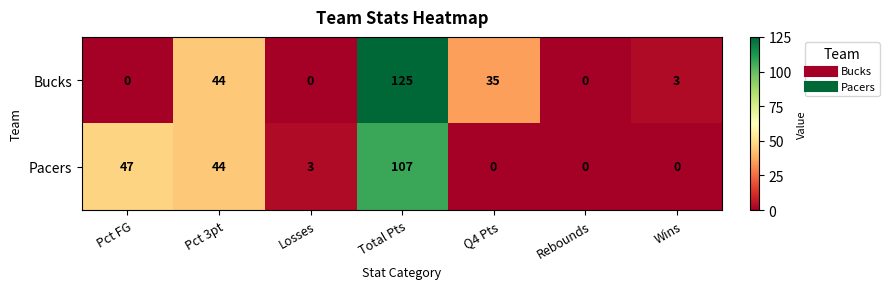

What is the difference between the Pacers values at Wins and Total Pts?

107